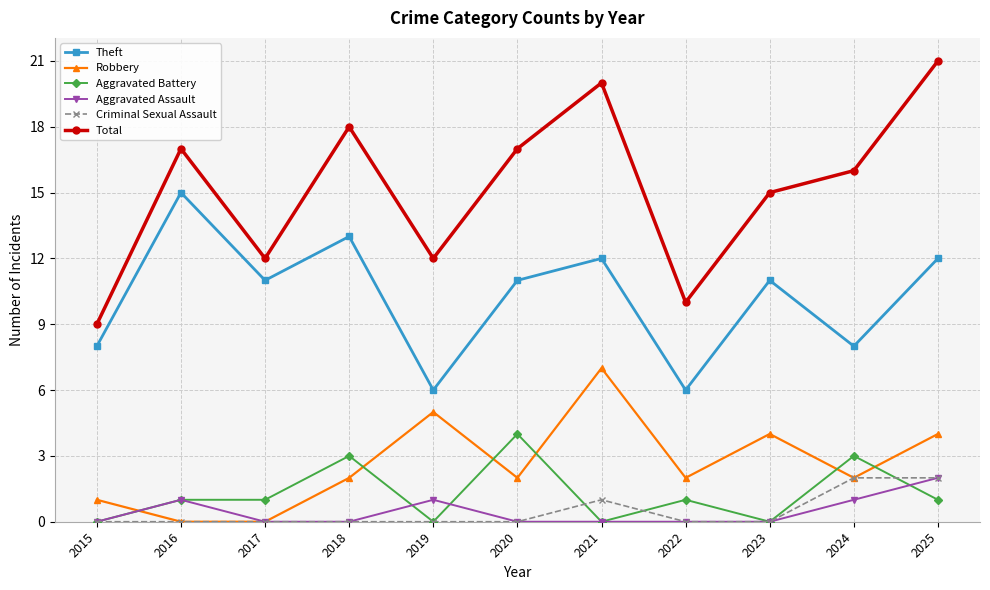

What is the spread (max minus min) of values at 2019?

12